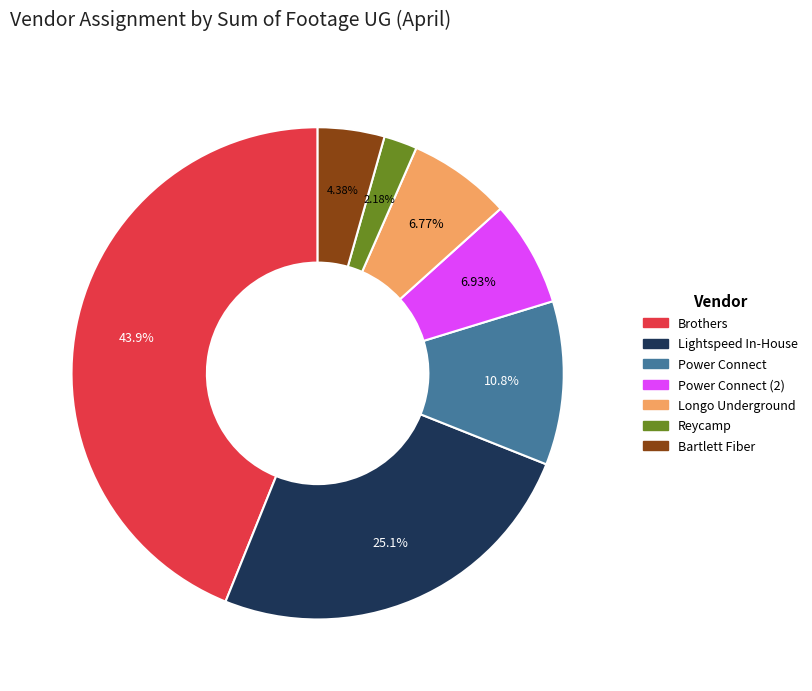

Count the number of slices in the pie.

7